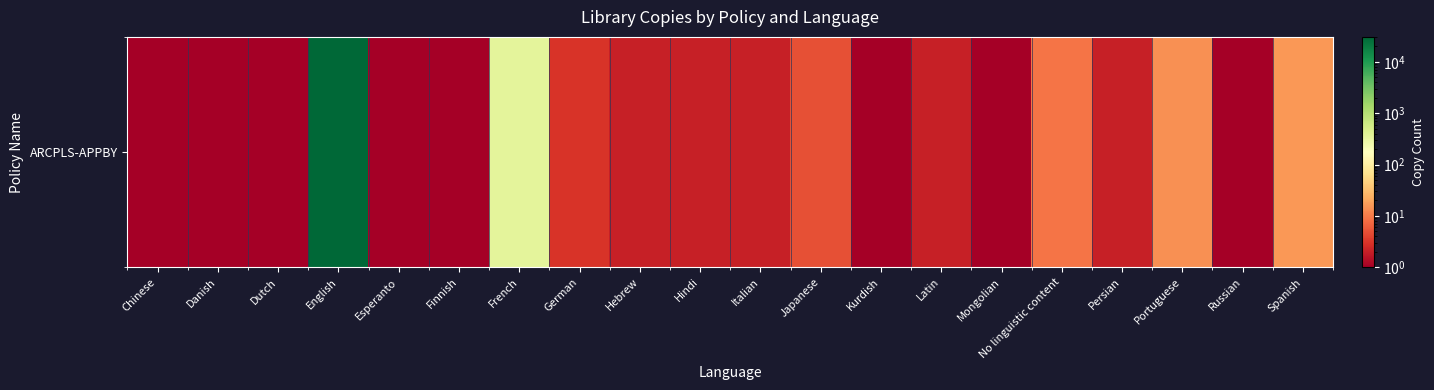

Which label corresponds to the smallest value in the chart?

Chinese